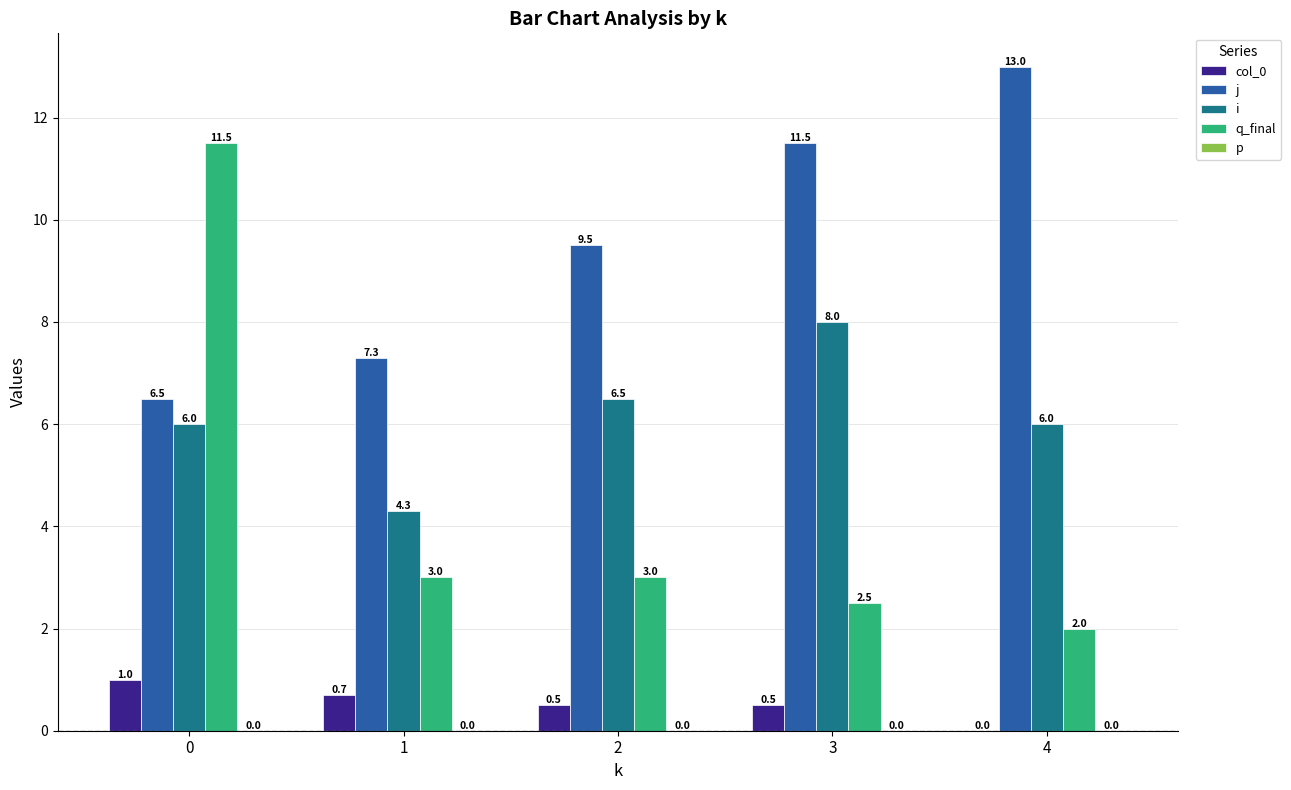

Which series changed the most between 0 and 2?

q_final